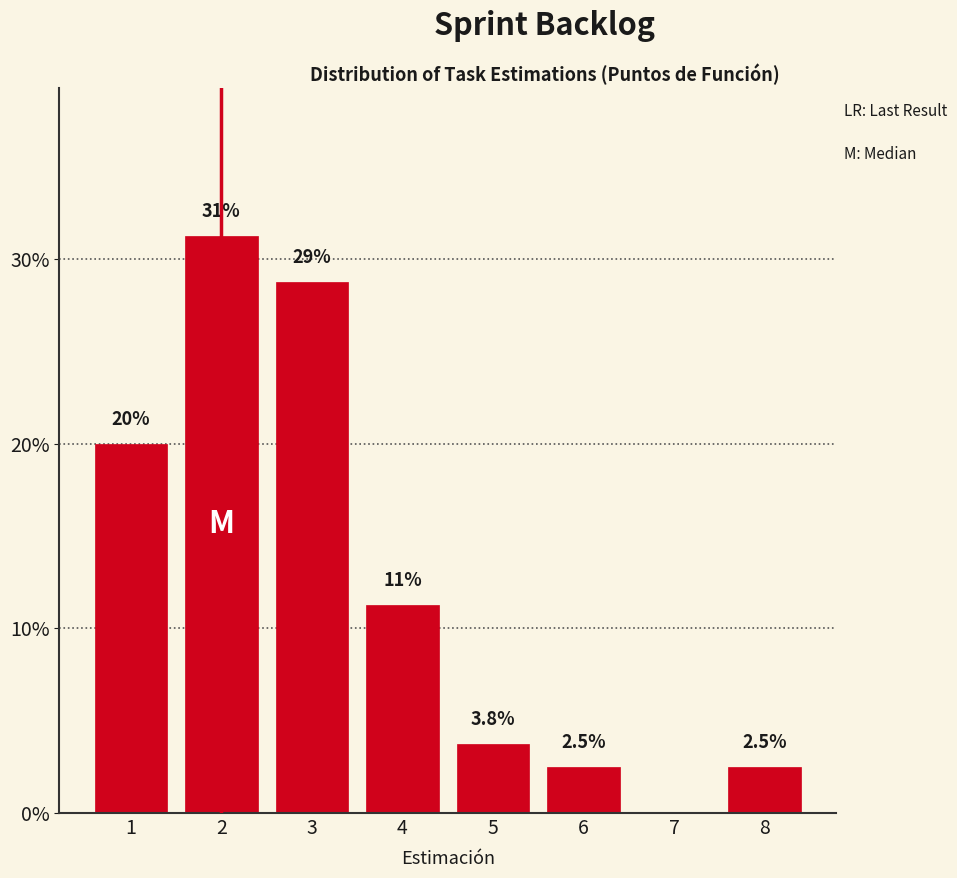

True or false: the data shows 2.5 at 8.

True